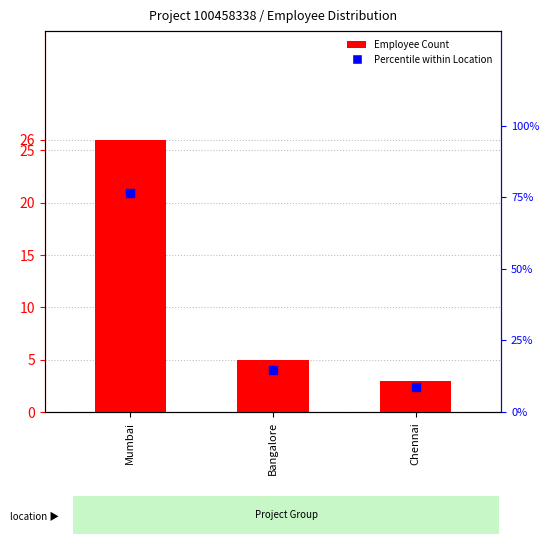

At how many categories does at least one series exceed 74?

1